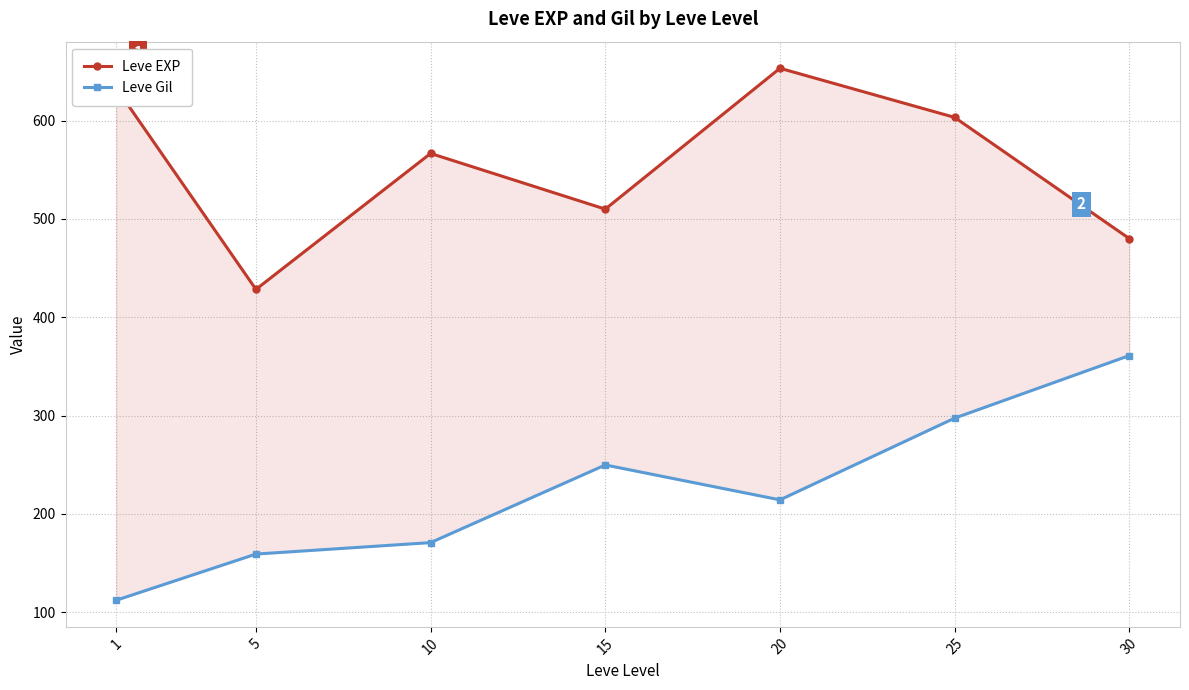

What is the value of the Leve Gil point at the 3rd from the left?

170.7